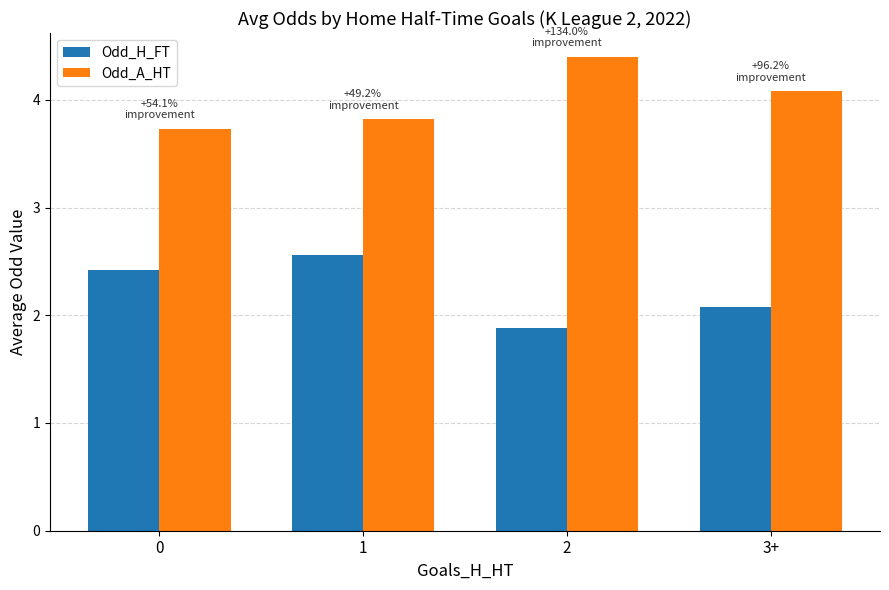

What is the total value across all series at 2?

6.3